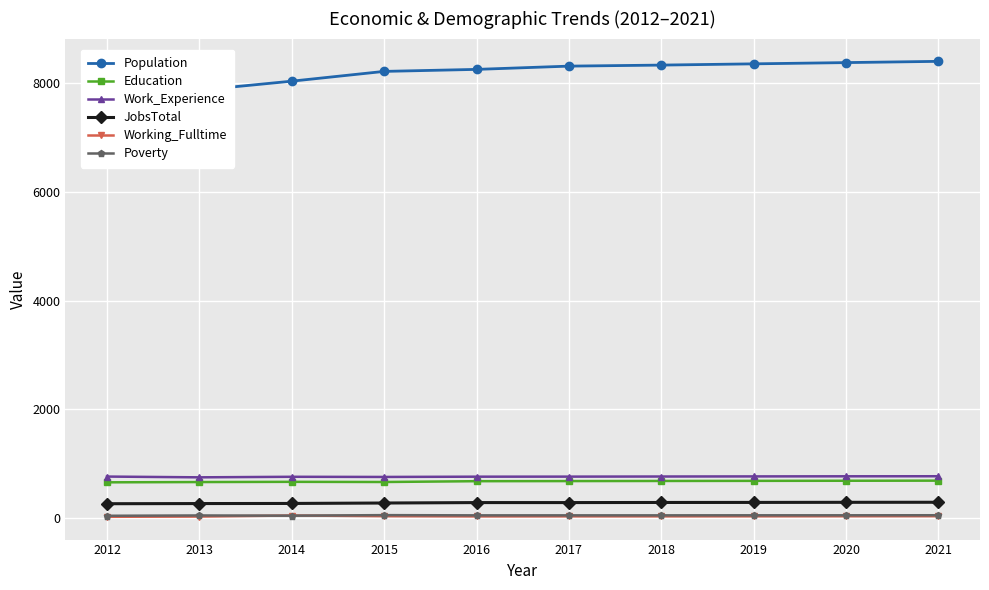

What value does the Poverty series have at 2014, to the nearest 5?

40